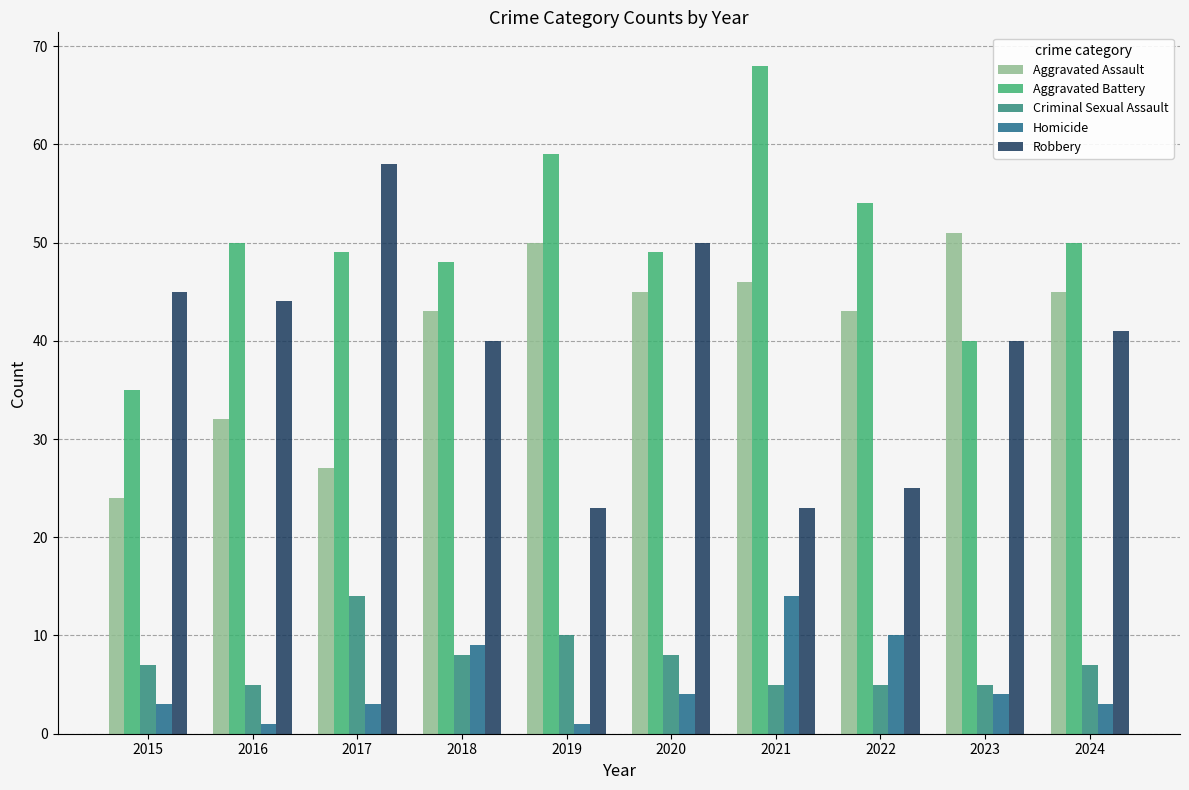

What is the value of the Homicide bar at the 10th from the left?

3